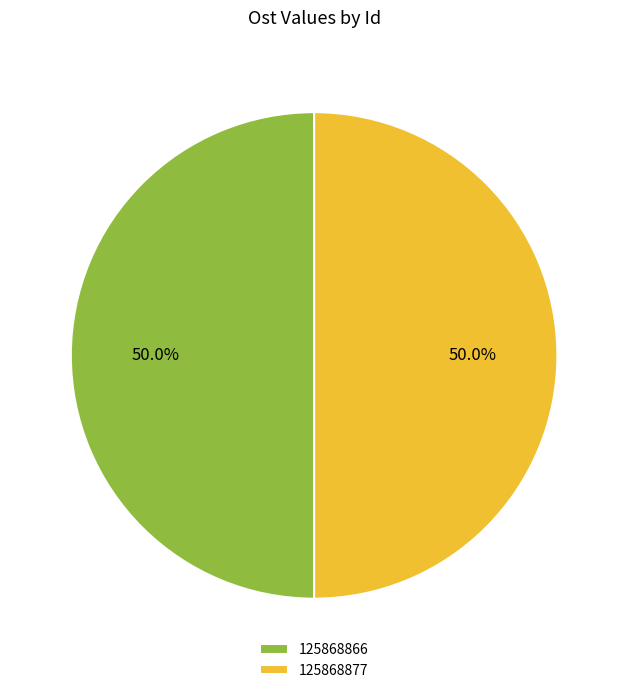

The 125868877 slice represents 61% of the pie. True or false?

False